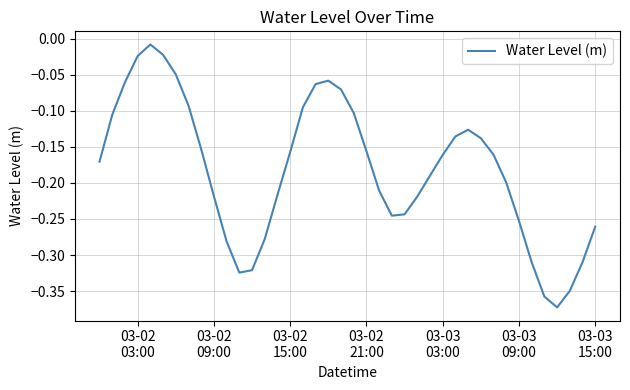

What is the difference between the maximum and minimum values?

0.4